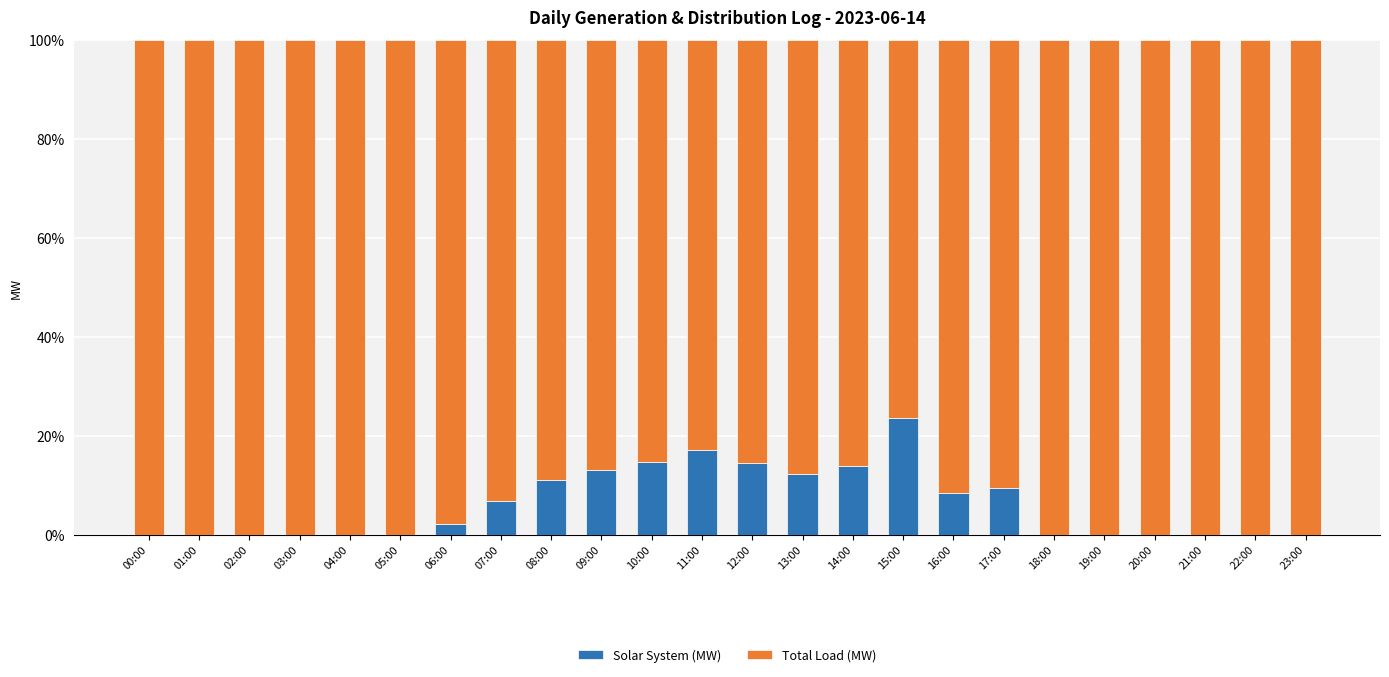

What is the sum of the Solar System (MW) values at 13:00 and 10:00?

27.0